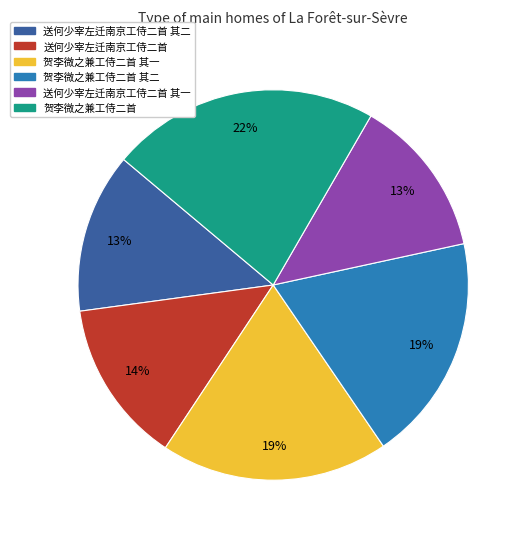

Do 送何少宰左迁南京工侍二首 and 贺李微之兼工侍二首 together represent more than half of the pie?

No